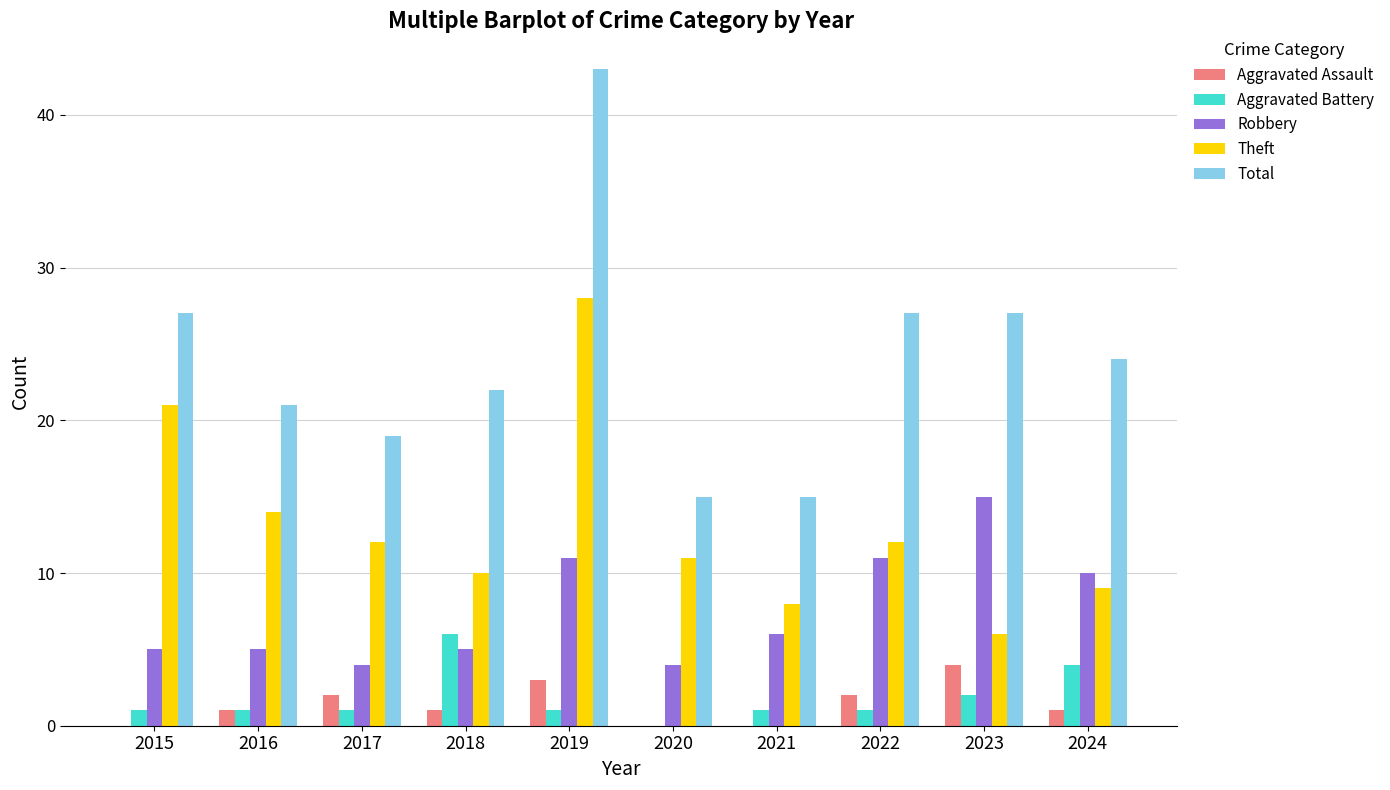

How many groups of bars are there?

10